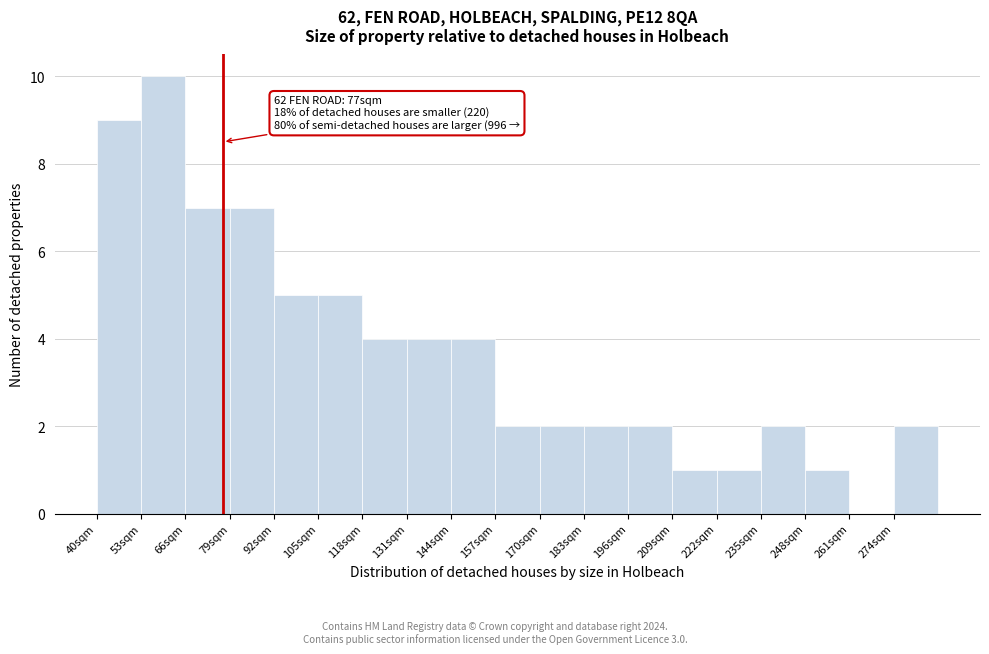

Over which range of the x-axis is the bar tallest?

53 to 66